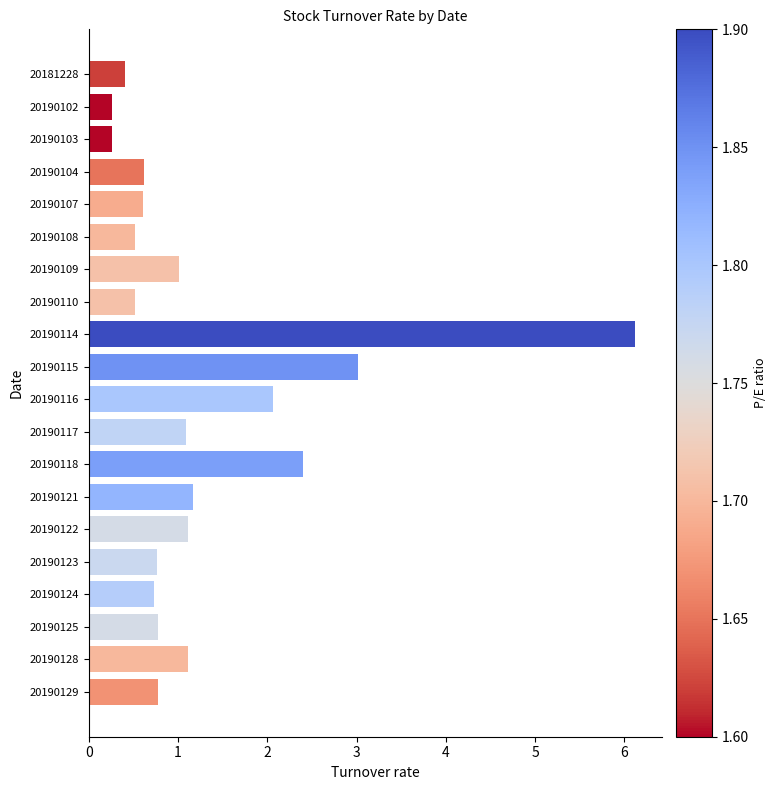

What is the change in value from 20190103 to 20190104?

+0.4